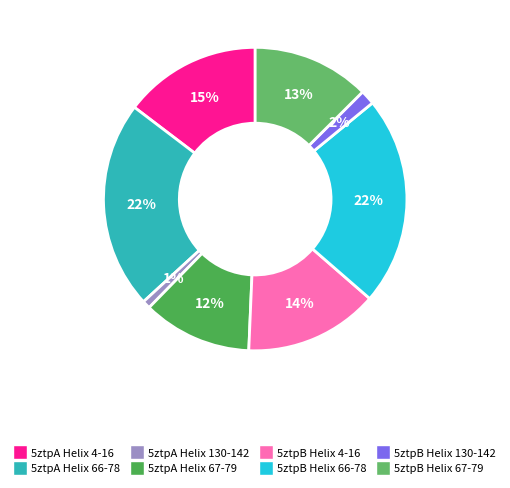

What percentage is the 5ztpA Helix 66-78 slice, to the nearest percent?

22%